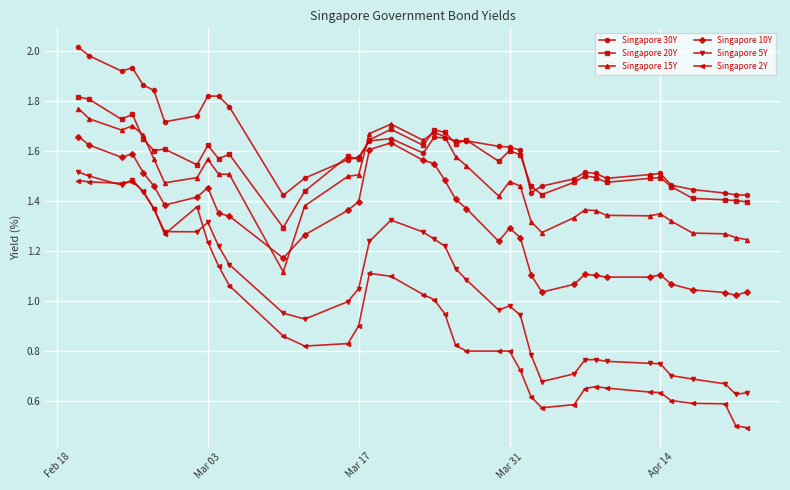

Which series has the largest range (max minus min)?

Singapore 2Y